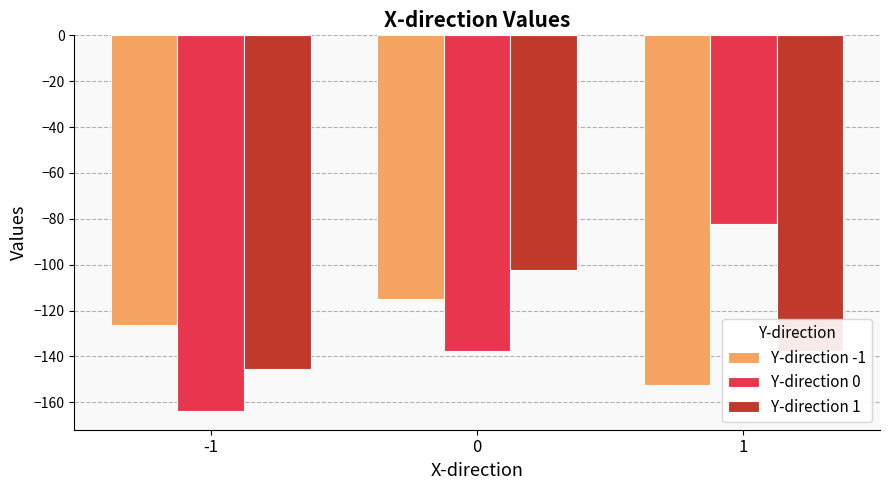

Which label corresponds to the largest value in the chart?

1